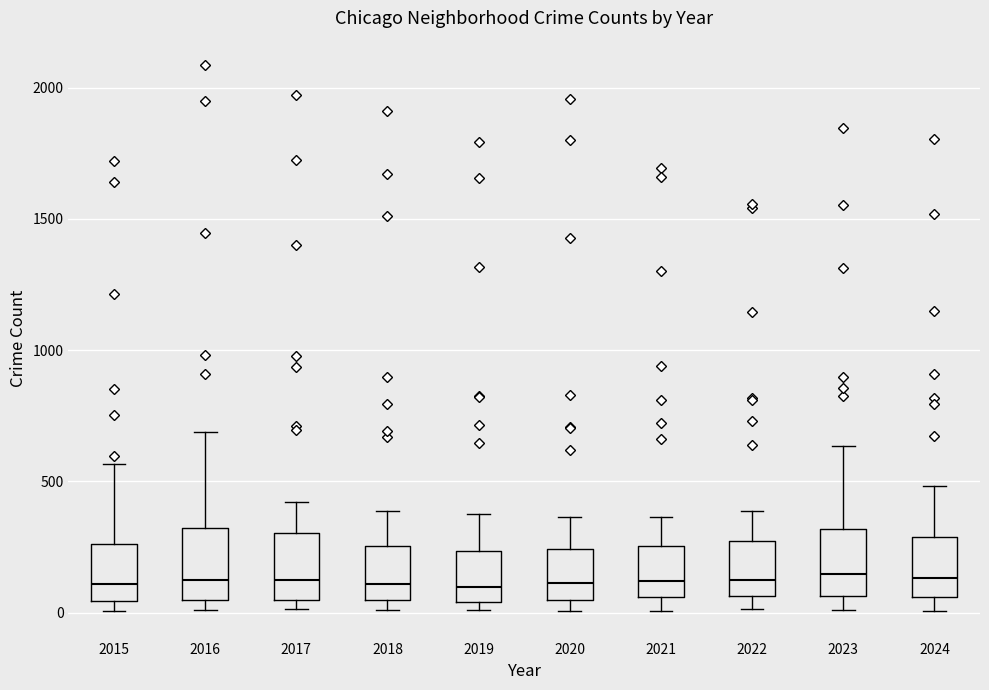

Where is the lower edge of the box at x = 2017 on the y-axis? The values are not printed on the chart, so give them approximately, as read against the axis.

50